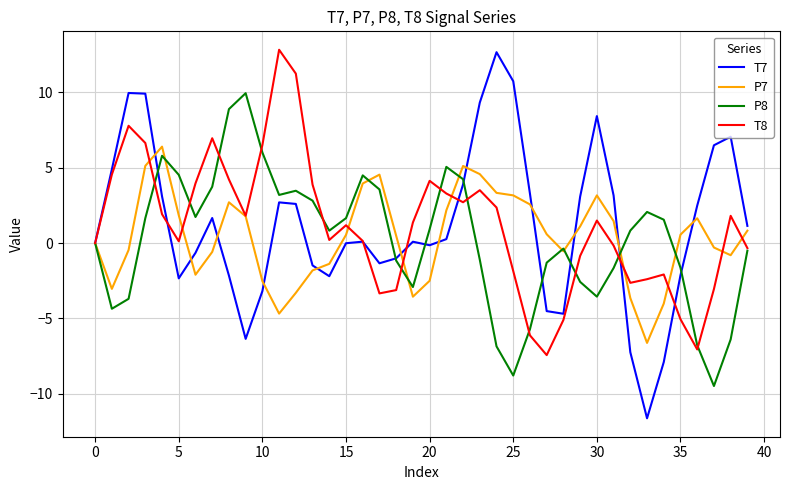

What is the maximum value shown in the chart?

12.8